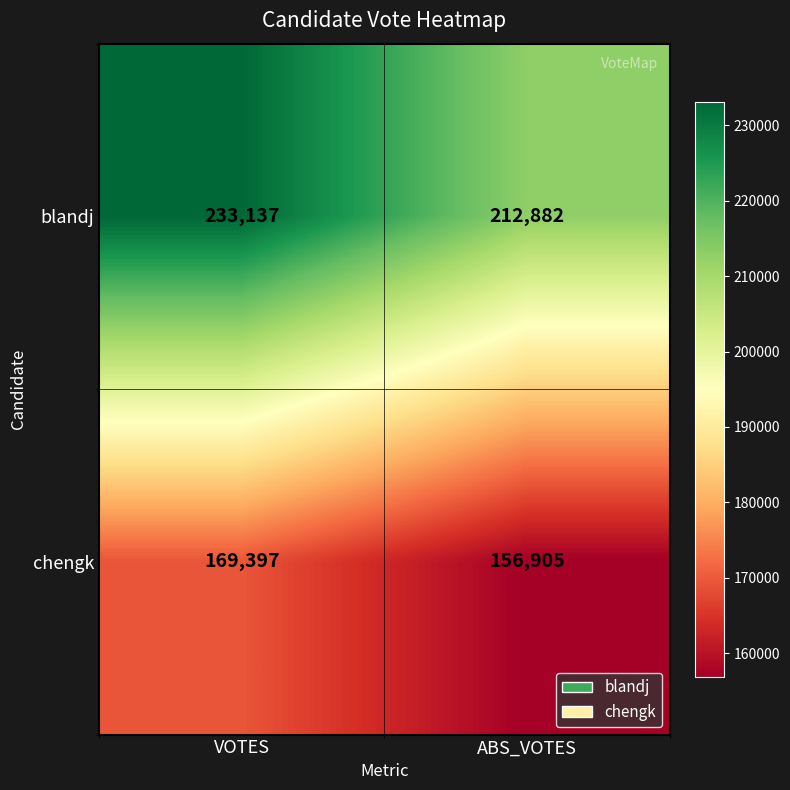

What is the difference between the highest and lowest values at ABS_VOTES?

55977